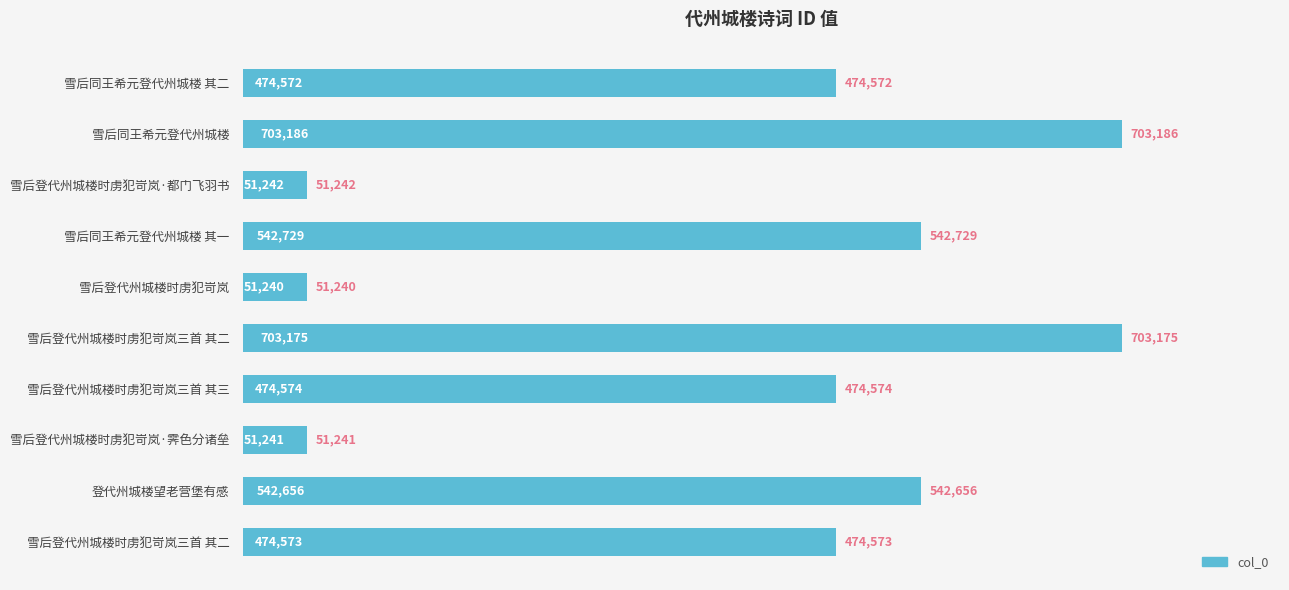

How many data points are less than 474574?

5